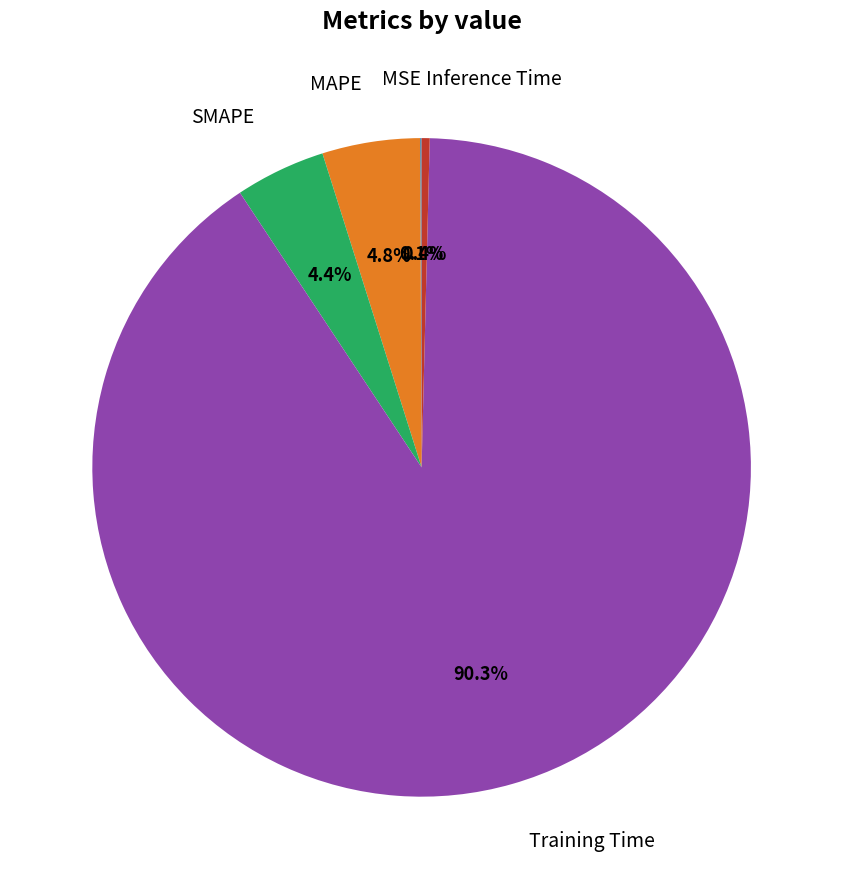

What is the largest slice in the pie chart?

Training Time